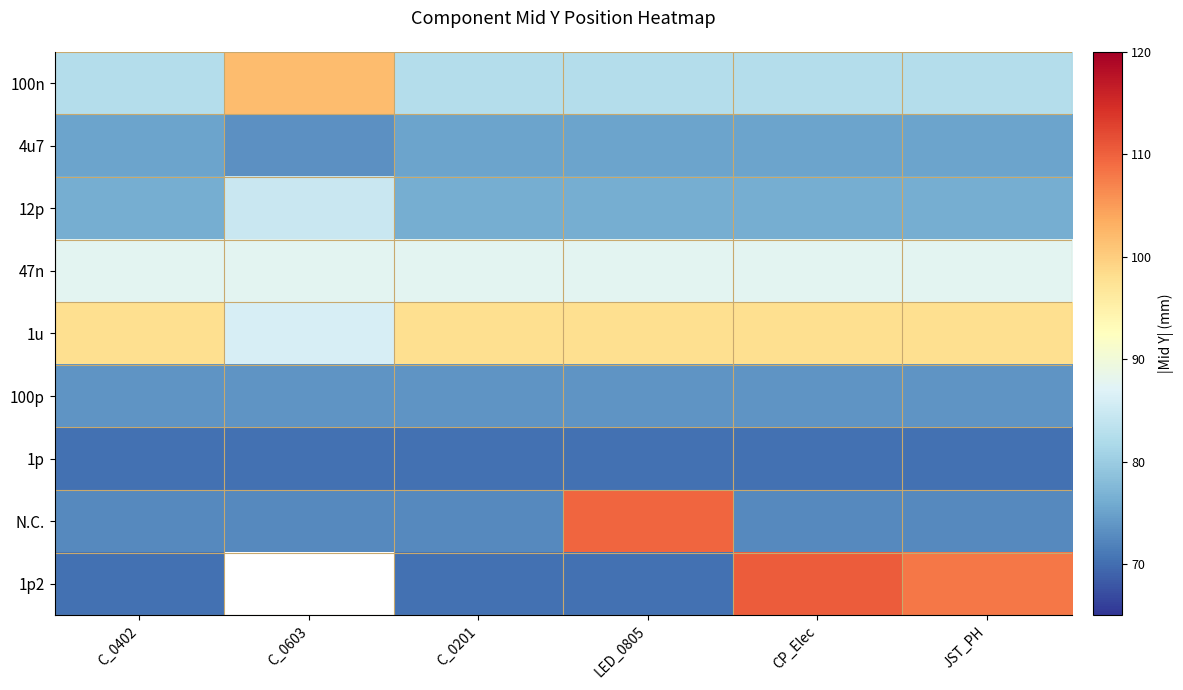

What is the approximate value of 1u at C_0603?

86.1